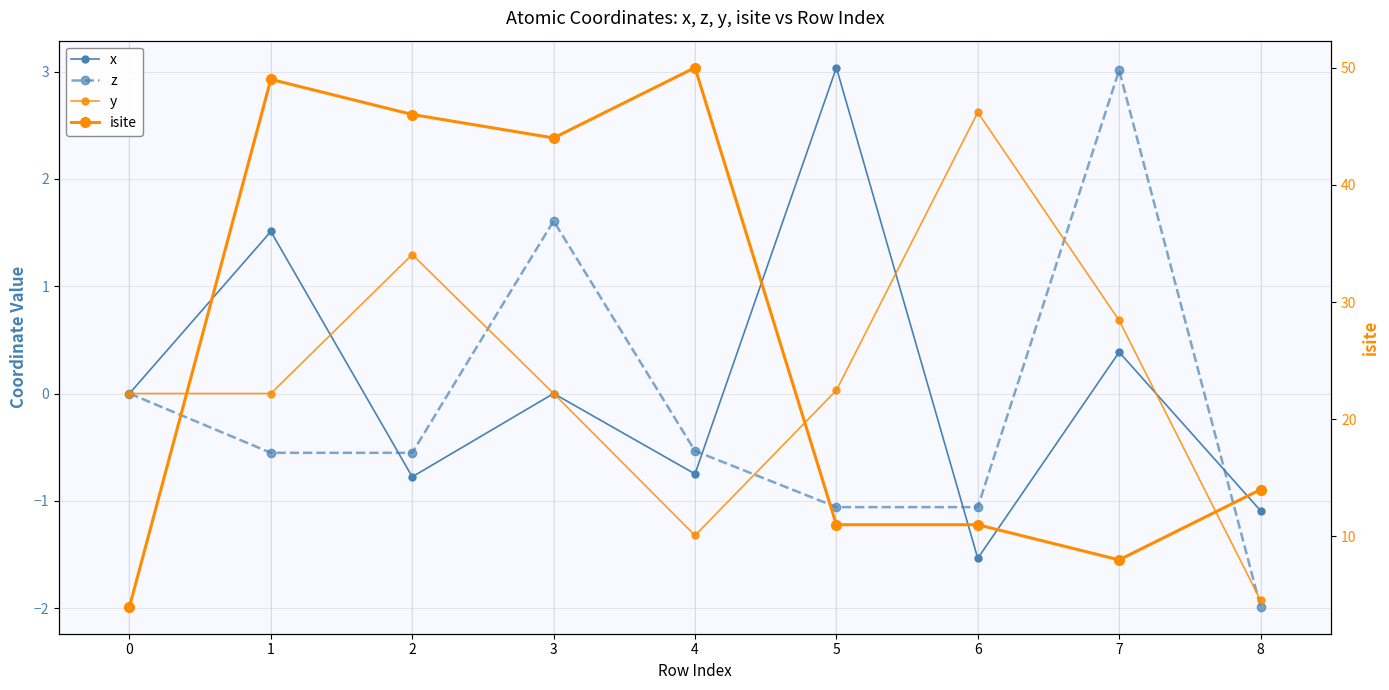

True or false: y has more than 0 interior local peaks.

True